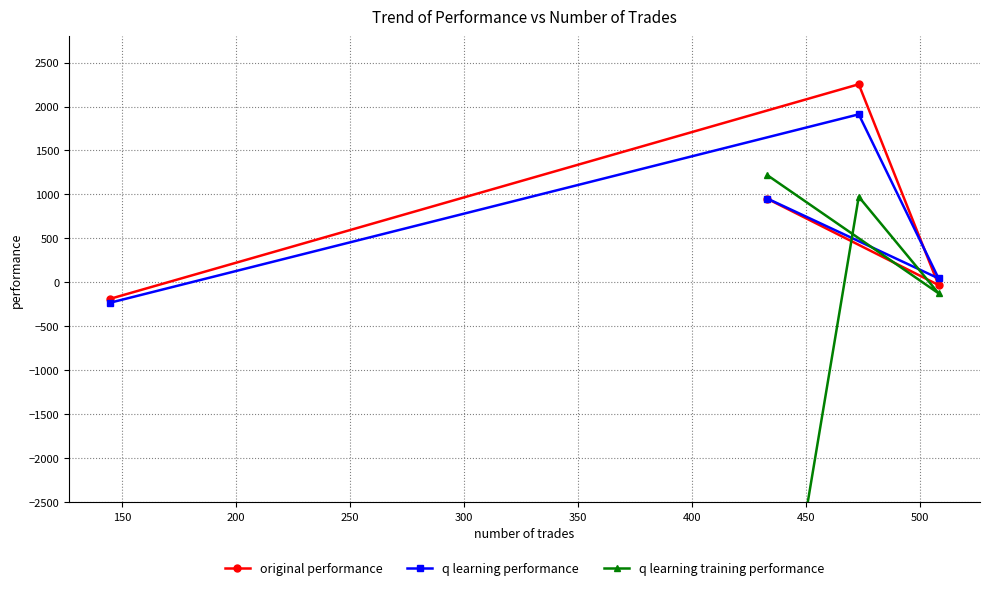

What is the lowest value of the original performance series?

-185.3